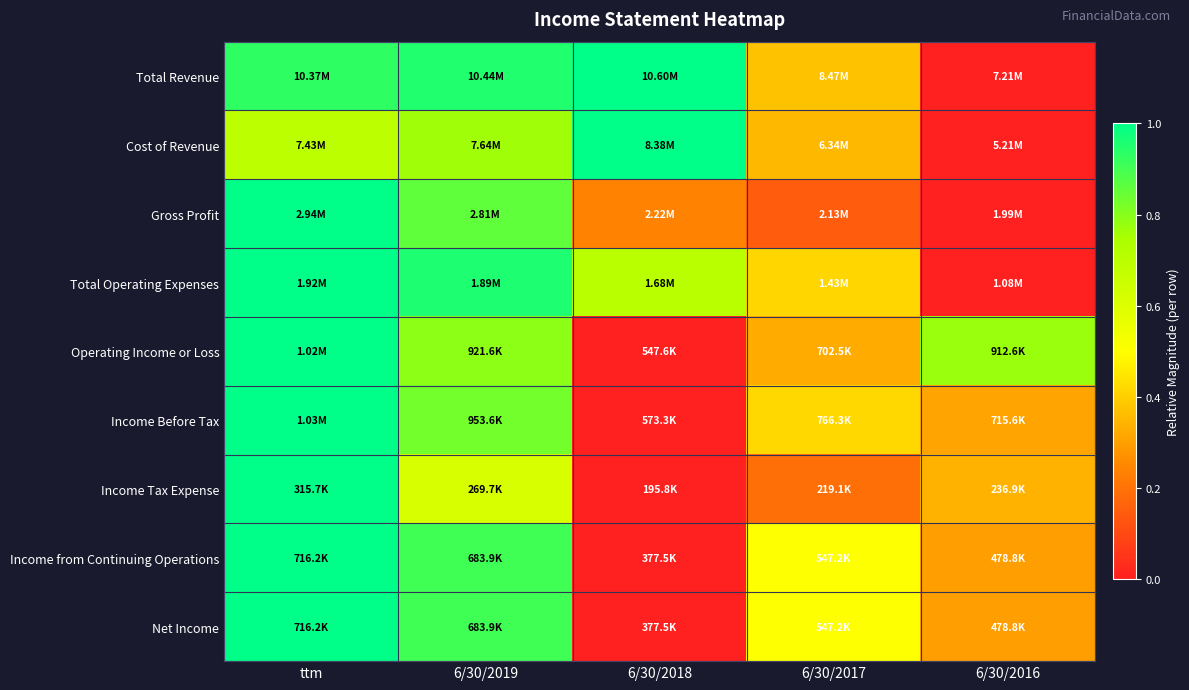

Reading left to right, extract all data points from this chart.

Total Revenue: ttm=0.9	6/30/2019=1.0	6/30/2018=1.0	6/30/2017=0.4	6/30/2016=0.0
Cost of Revenue: ttm=0.7	6/30/2019=0.8	6/30/2018=1.0	6/30/2017=0.4	6/30/2016=0.0
Gross Profit: ttm=1.0	6/30/2019=0.9	6/30/2018=0.2	6/30/2017=0.1	6/30/2016=0.0
Total Operating Expenses: ttm=1.0	6/30/2019=1.0	6/30/2018=0.7	6/30/2017=0.4	6/30/2016=0.0
Operating Income or Loss: ttm=1.0	6/30/2019=0.8	6/30/2018=0.0	6/30/2017=0.3	6/30/2016=0.8
Income Before Tax: ttm=1.0	6/30/2019=0.8	6/30/2018=0.0	6/30/2017=0.4	6/30/2016=0.3
Income Tax Expense: ttm=1.0	6/30/2019=0.6	6/30/2018=0.0	6/30/2017=0.2	6/30/2016=0.3
Income from Continuing Operations: ttm=1.0	6/30/2019=0.9	6/30/2018=0.0	6/30/2017=0.5	6/30/2016=0.3
Net Income: ttm=1.0	6/30/2019=0.9	6/30/2018=0.0	6/30/2017=0.5	6/30/2016=0.3